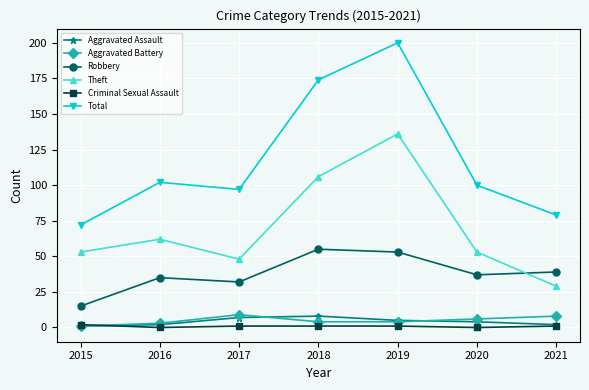

True or false: Total and Aggravated Assault cross at least once.

False